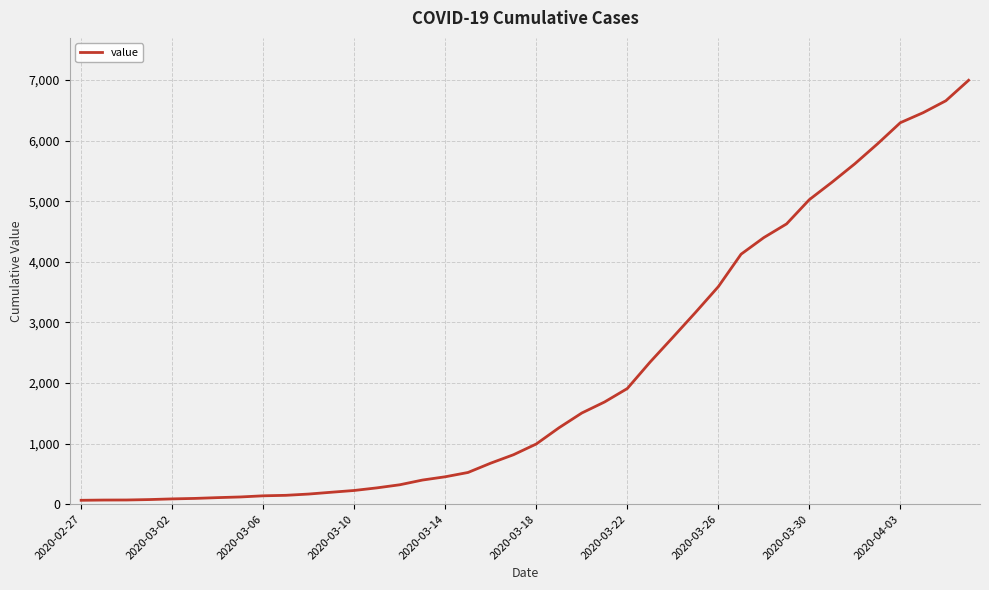

What is the maximum value shown in the chart?

6995